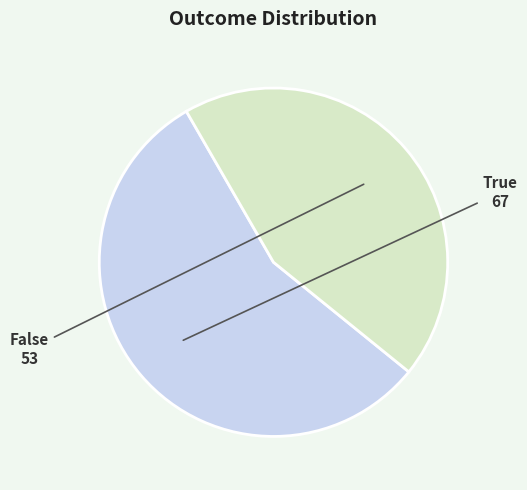

Does any single category account for the majority?

Yes